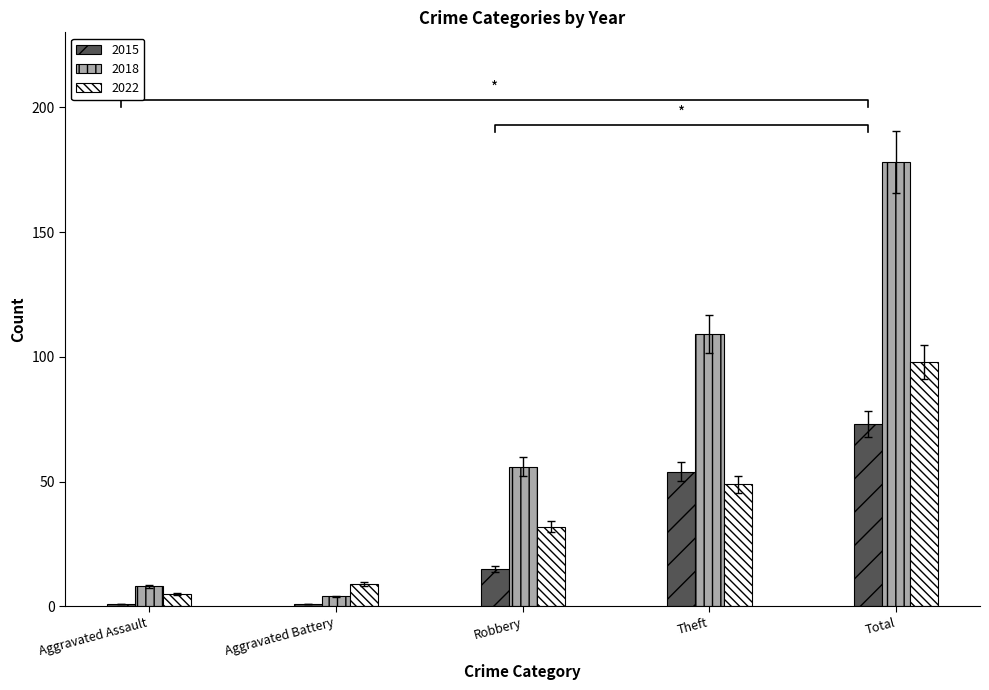

True or false: 2022 has a value of 49 at Theft.

True